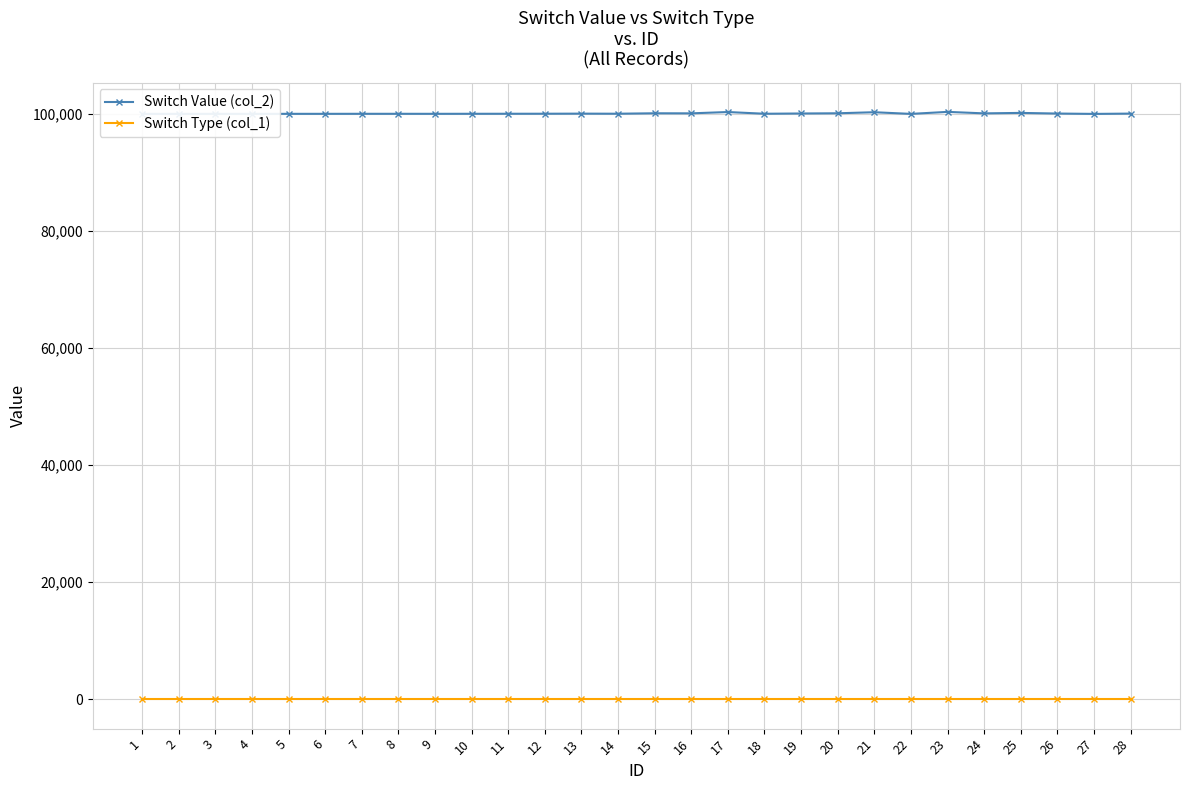

What is the greatest value displayed?

100346